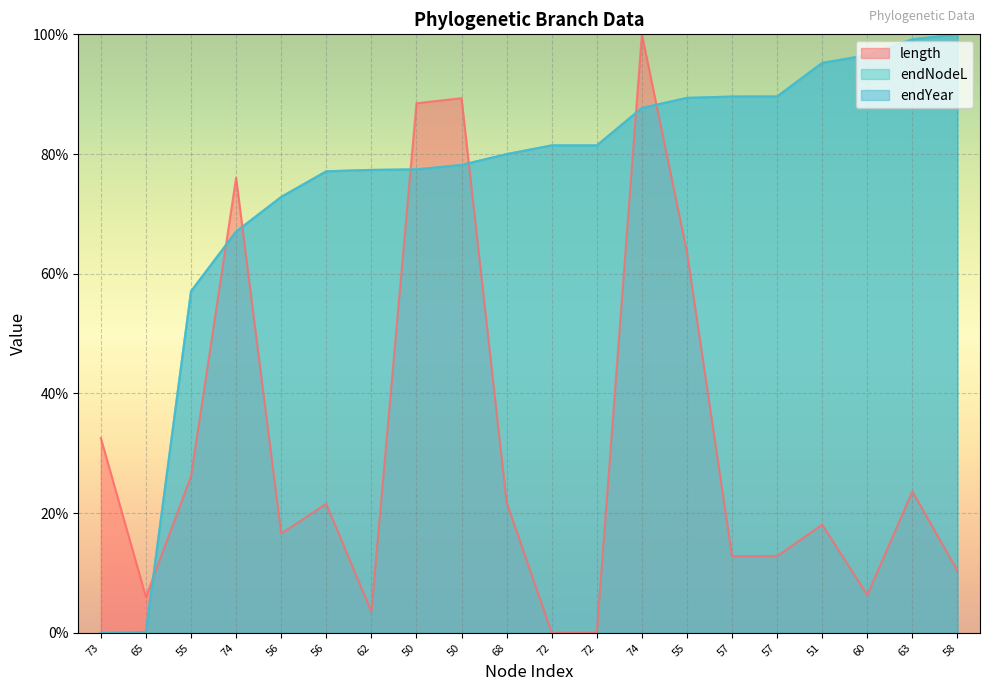

The value of endYear at 56 is 77.1. True or false?

True